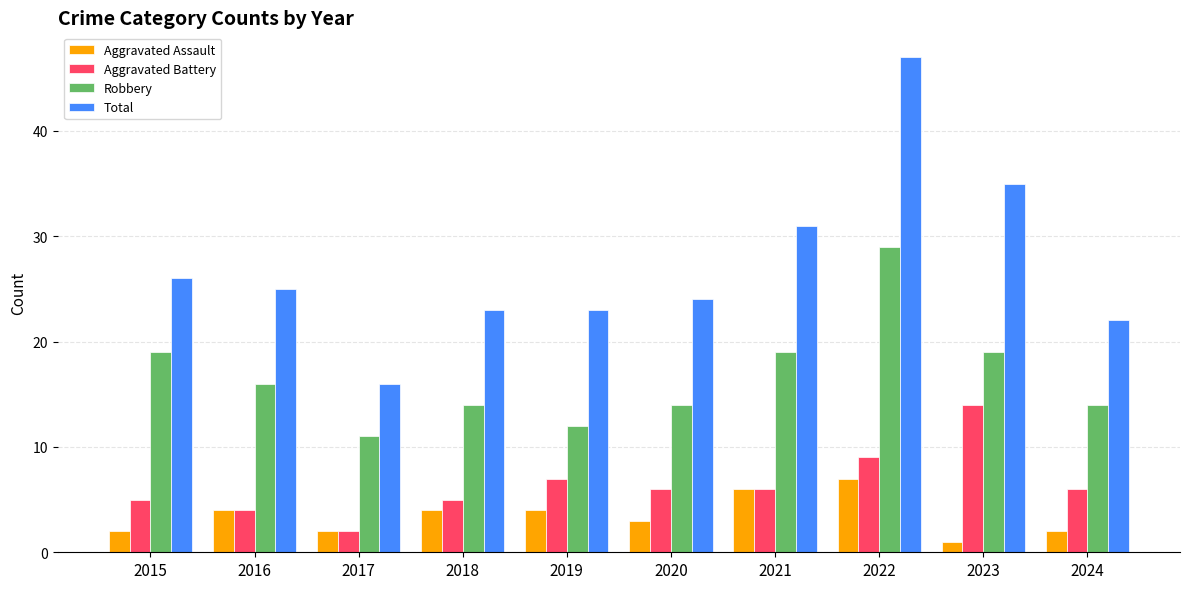

Rank the series by their maximum value, from highest to lowest.

Total, Robbery, Aggravated Battery, Aggravated Assault